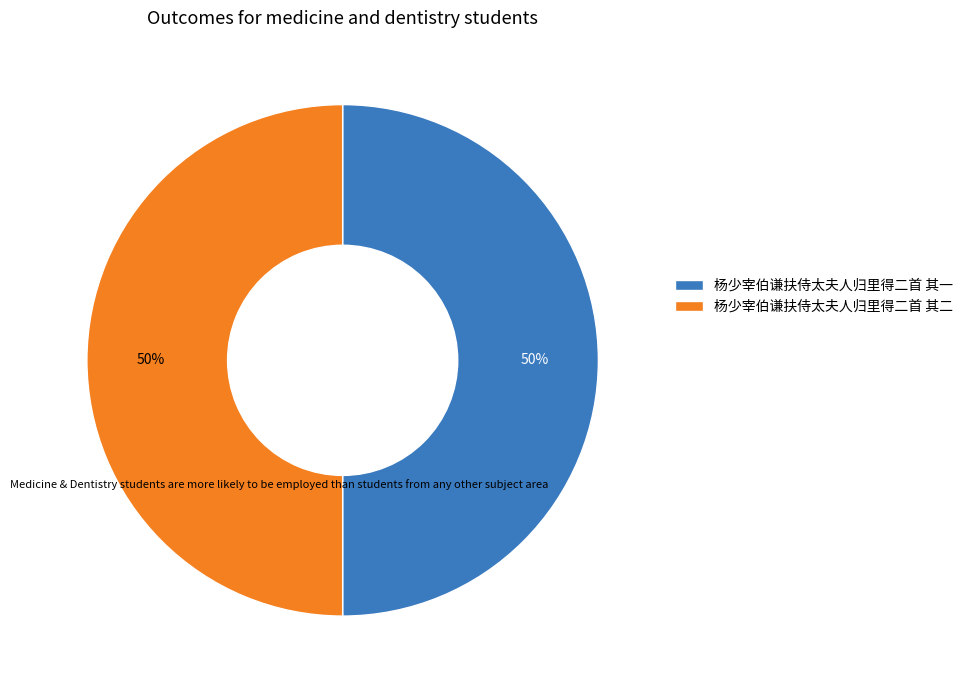

What is the ratio of the value at 杨少宰伯谦扶侍太夫人归里得二首 其二 to the value at 杨少宰伯谦扶侍太夫人归里得二首 其一?

1.0